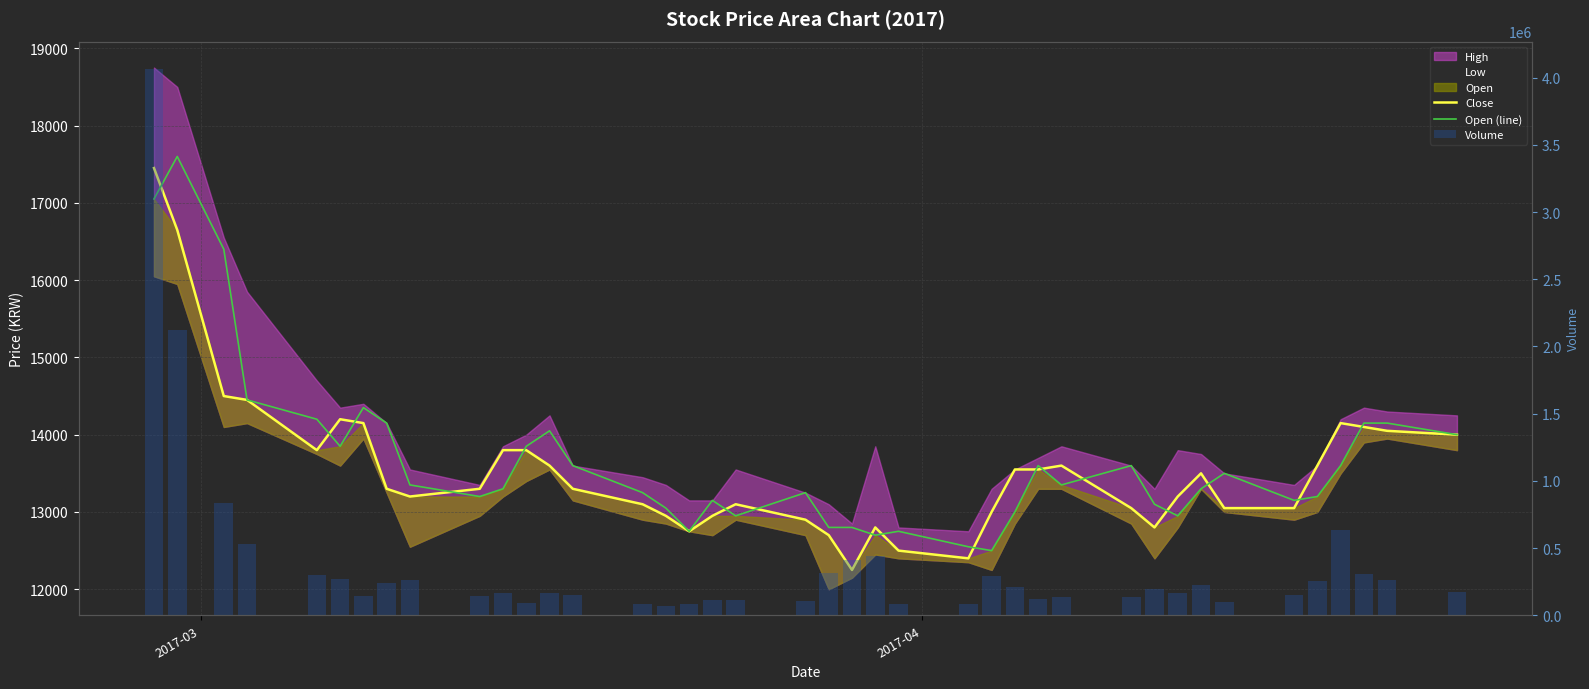

At which label does Close first exceed 13300?

2017-03